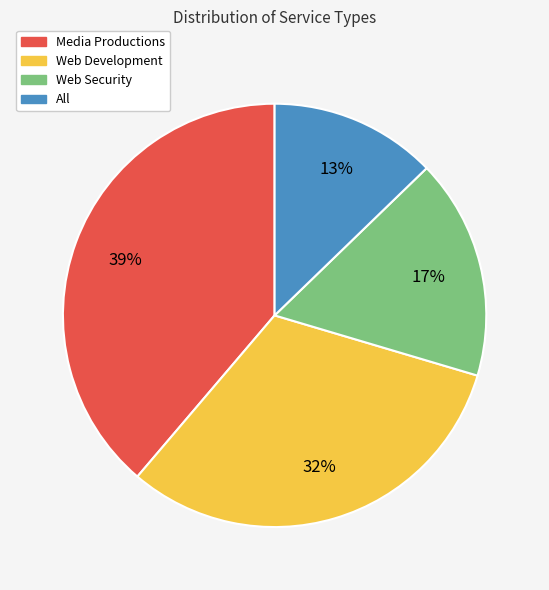

To the nearest percent, what portion does All represent?

13%